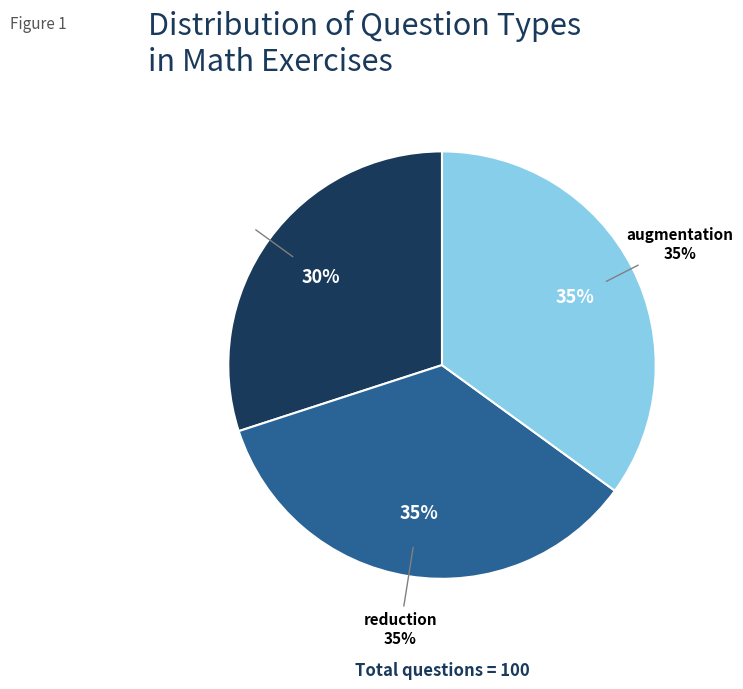

The proportion slice represents 31% of the pie. True or false?

False